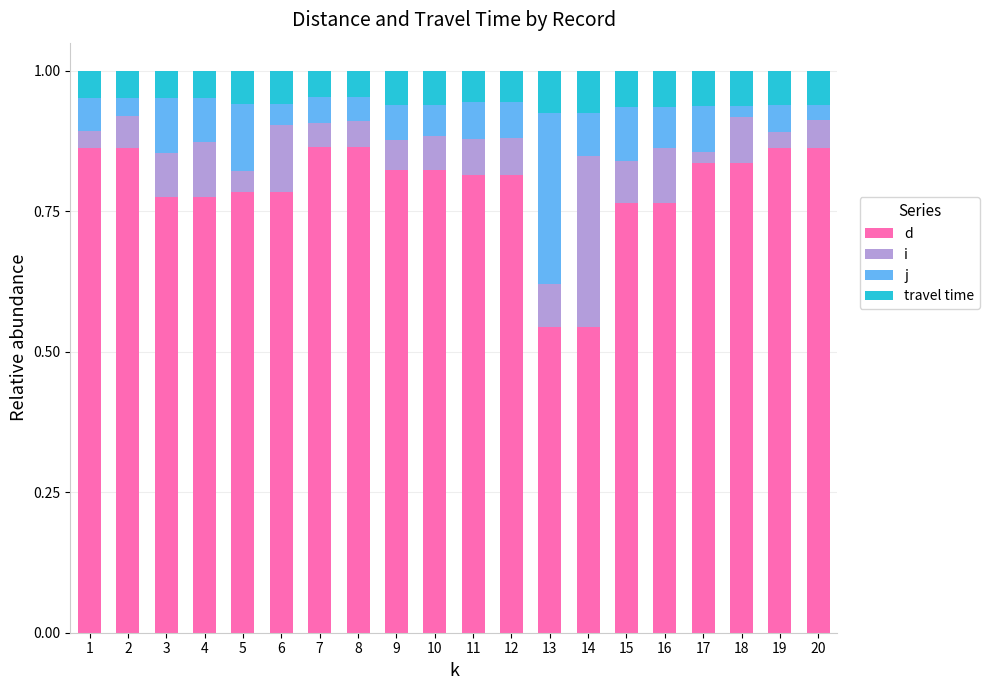

What is the total value across all series at 9?

1.0